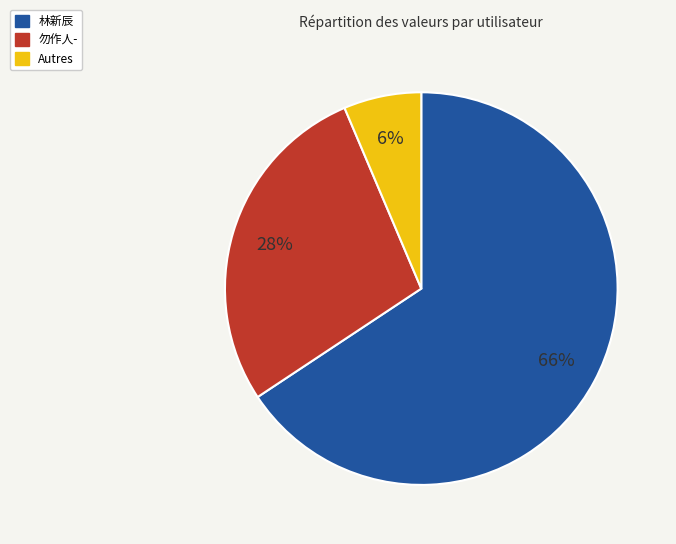

Is there any slice that represents more than half of the pie?

Yes